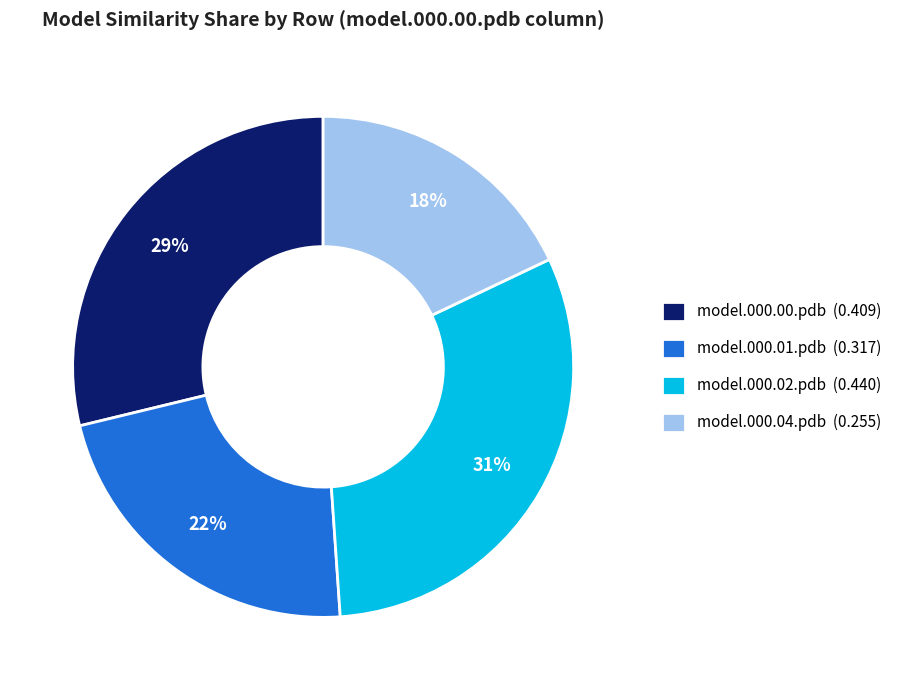

Which has a higher value, model.000.00.pdb (0.409) or model.000.02.pdb (0.440)?

model.000.02.pdb (0.440)